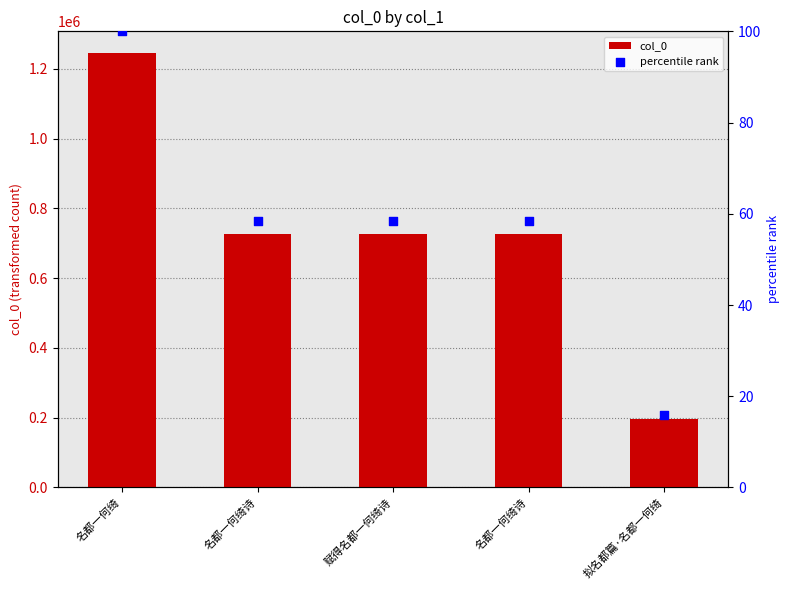

What are all the series names shown in the legend?

col_0, percentile rank